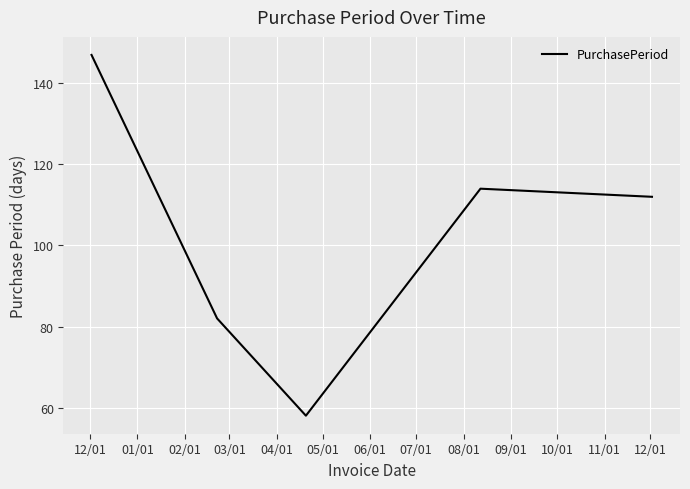

What is the difference between the maximum and minimum values?

89